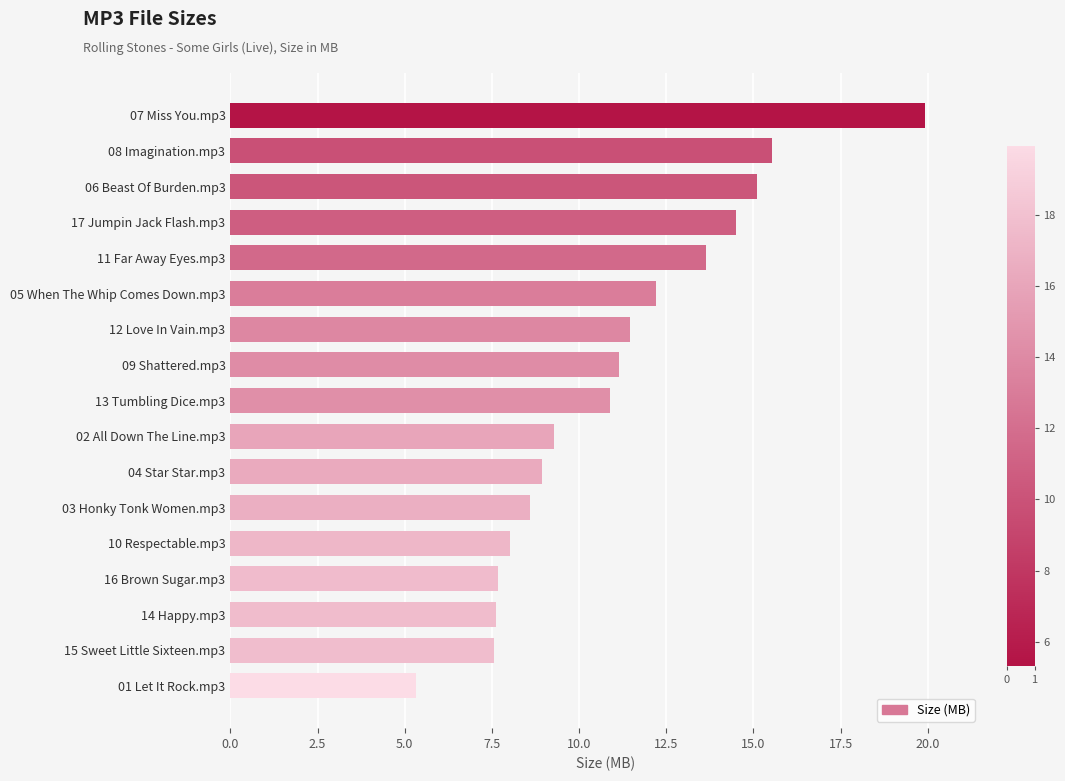

What is the change in value from 07 Miss You.mp3 to 05 When The Whip Comes Down.mp3?

-7.7